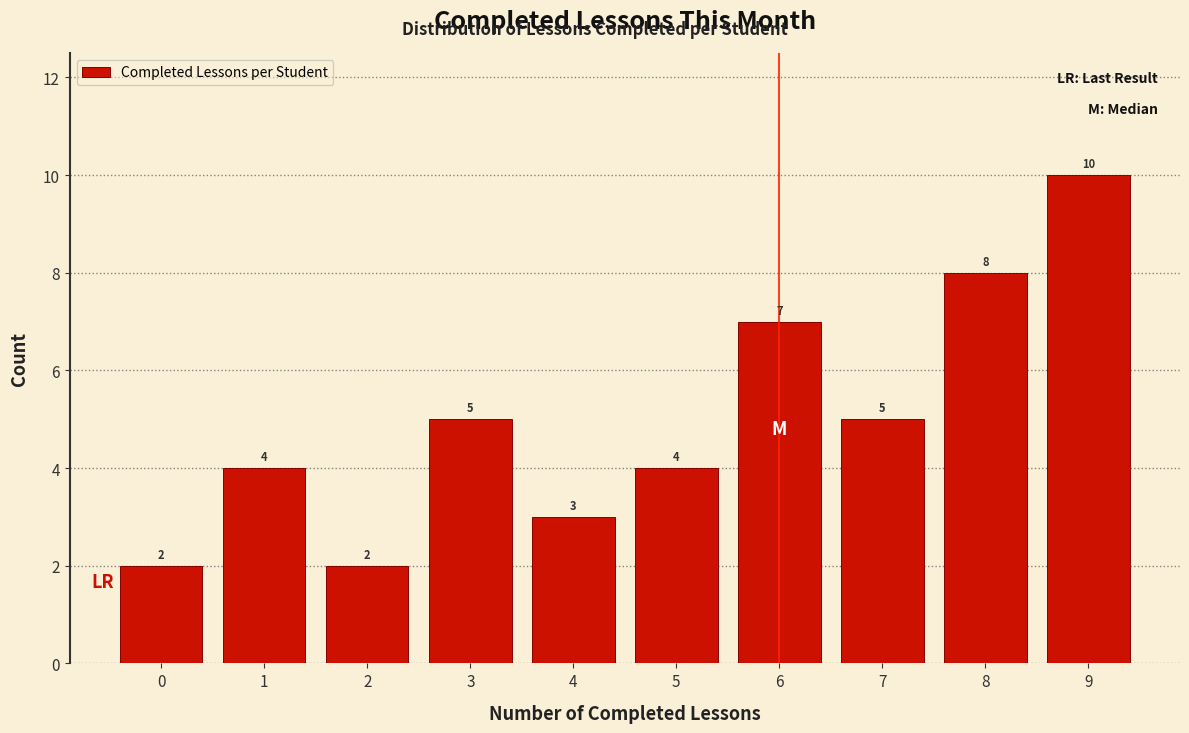

Reading left to right, transcribe this chart: for each bar, give the range it covers on the x-axis and its height.

-0.5 to 0.5: 2
0.5 to 1.5: 4
1.5 to 2.5: 2
2.5 to 3.5: 5
3.5 to 4.5: 3
4.5 to 5.5: 4
5.5 to 6.5: 7
6.5 to 7.5: 5
7.5 to 8.5: 8
8.5 to 9.5: 10